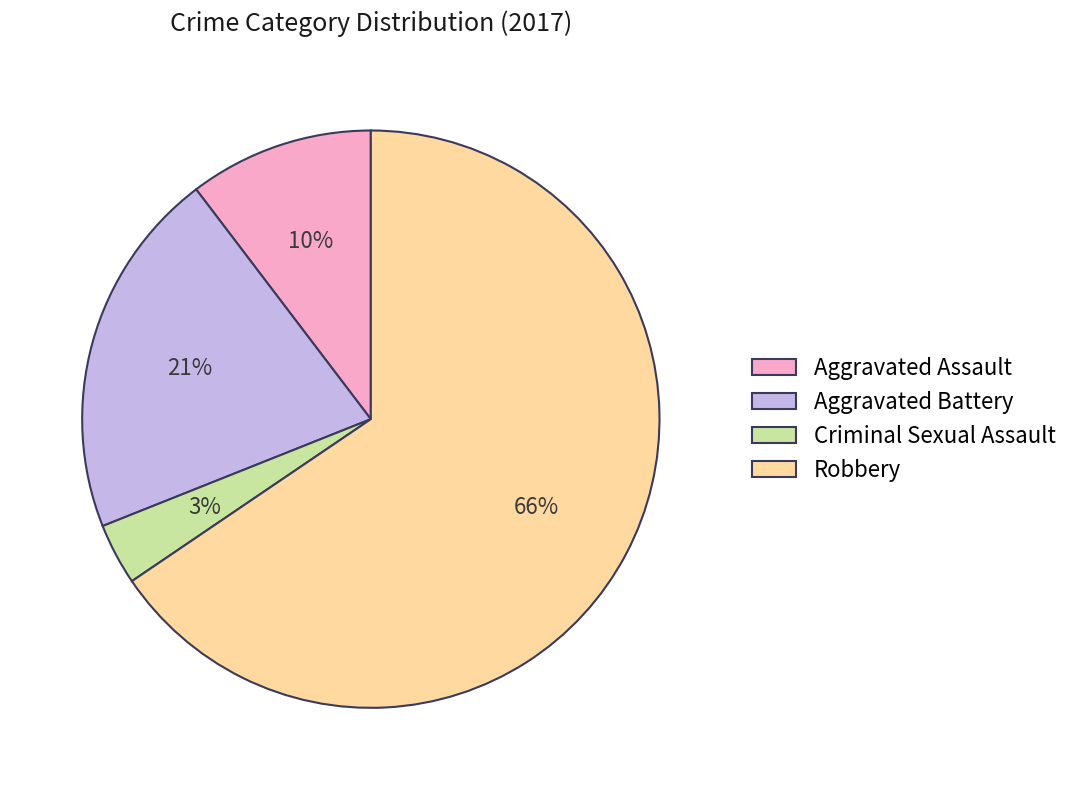

Is there a majority slice in this chart?

Yes